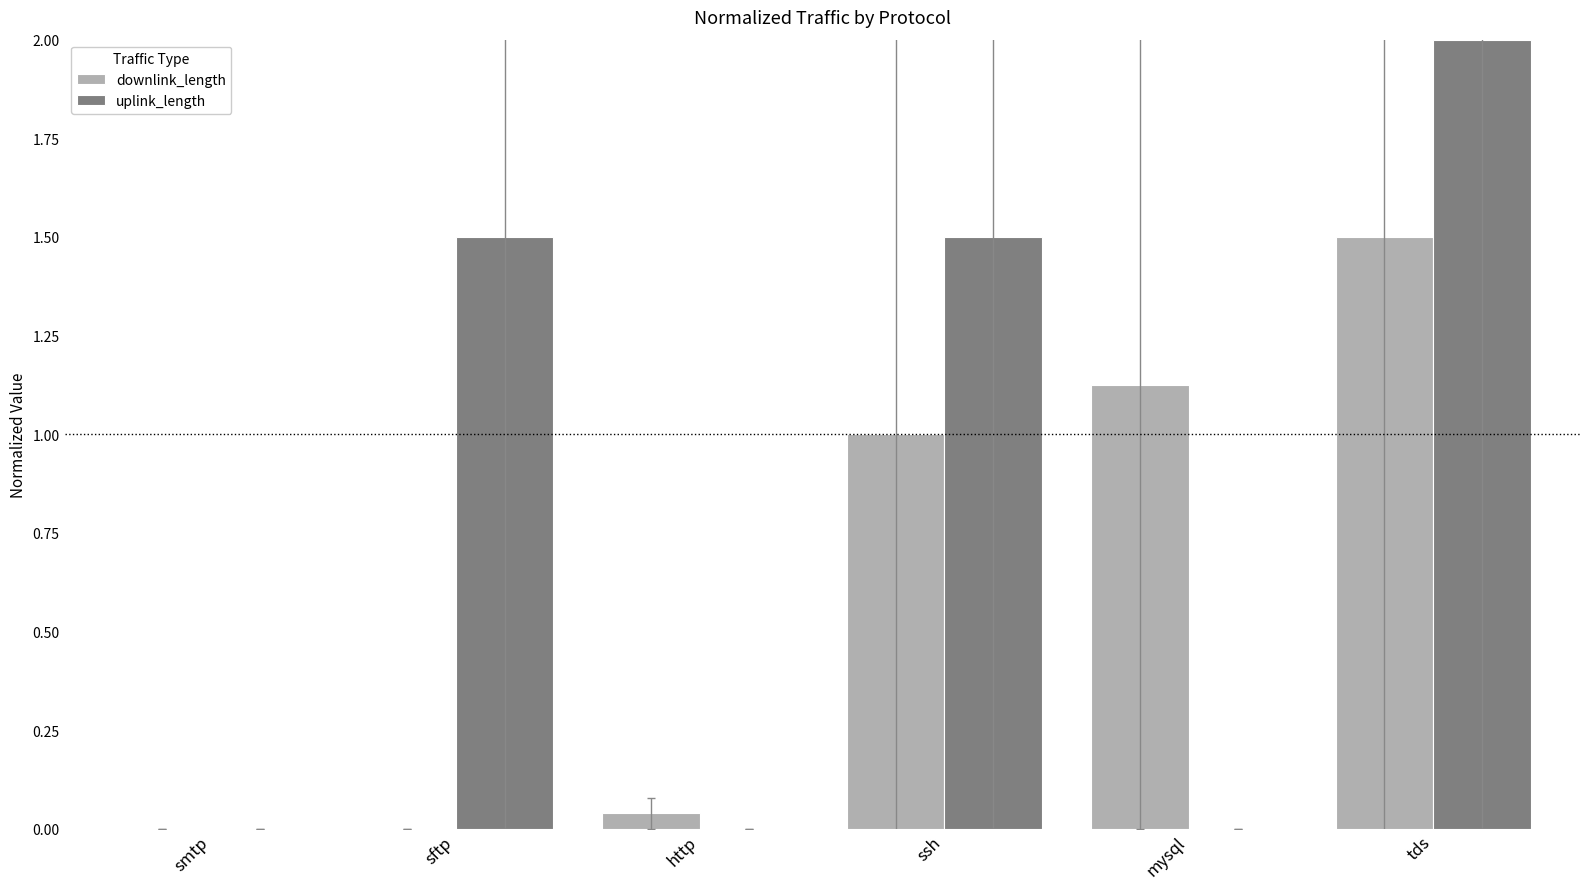

Between sftp and mysql, which series saw the biggest shift?

uplink_length